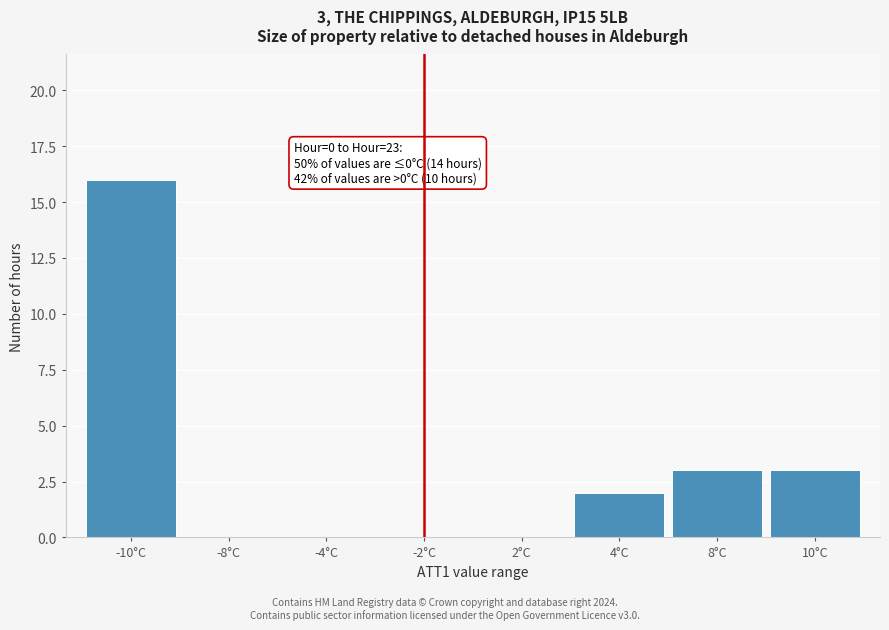

Reading left to right, what are all the values shown in this chart?

-10°C=16	-8°C=0	-4°C=0	-2°C=0	2°C=0	4°C=2	8°C=3	10°C=3